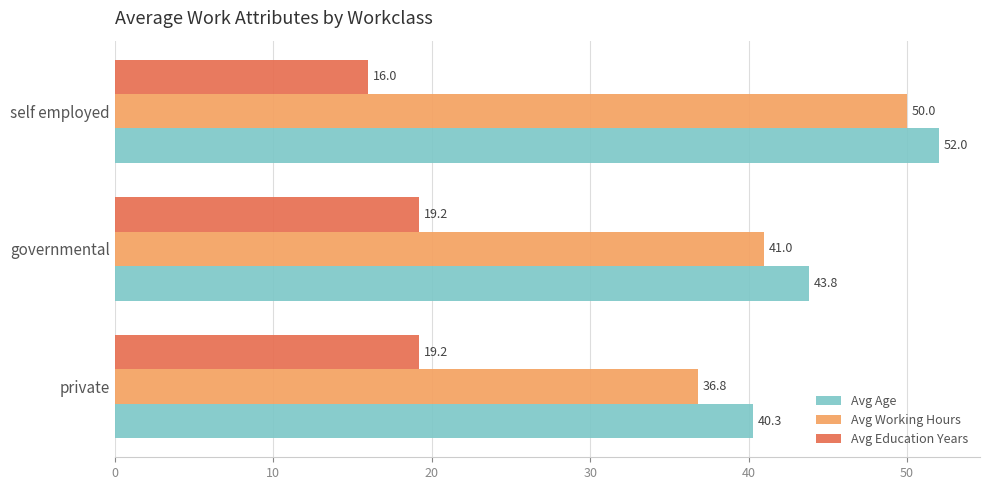

Rank the series by their maximum value, from lowest to highest.

Avg Education Years, Avg Working Hours, Avg Age